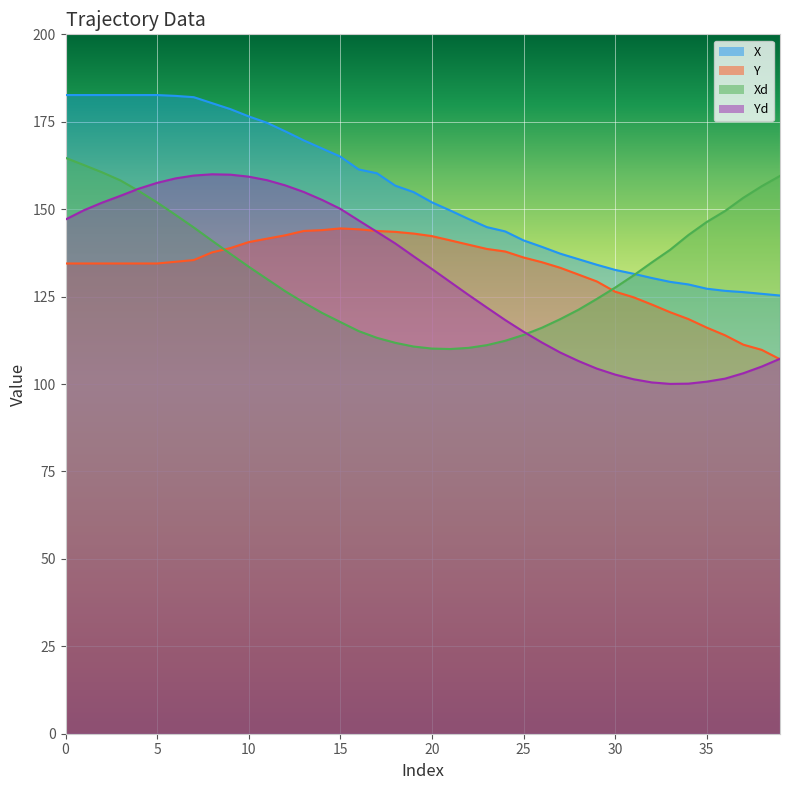

What is the value of the Y point at the 39th from the left?

109.8